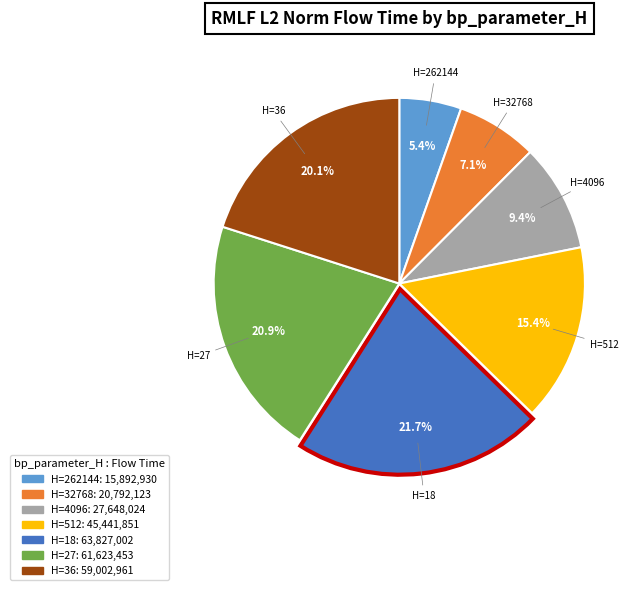

Does any single category account for the majority?

No